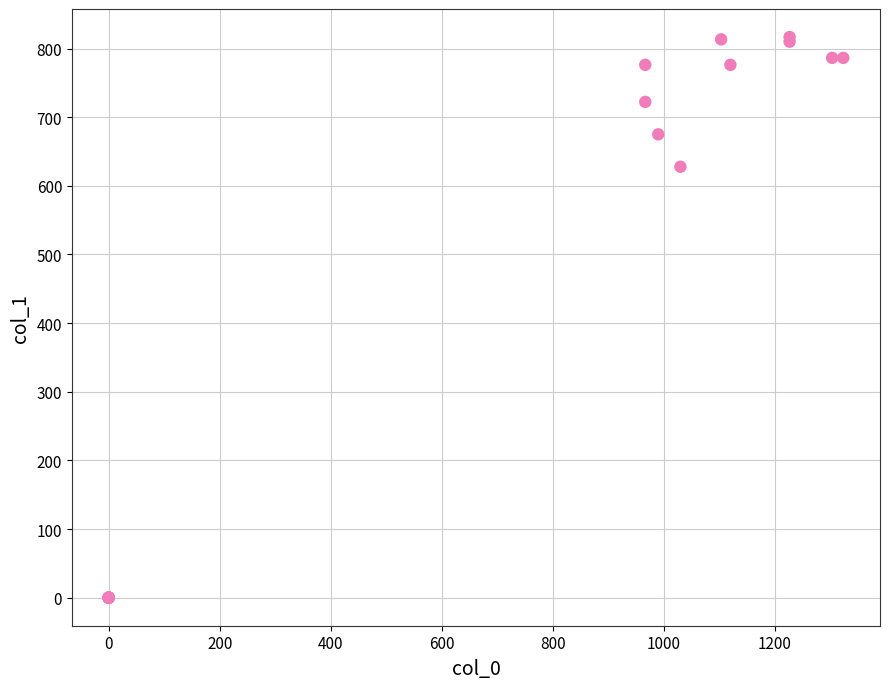

What Y value in the scatter plot is closest to 408?

627.8